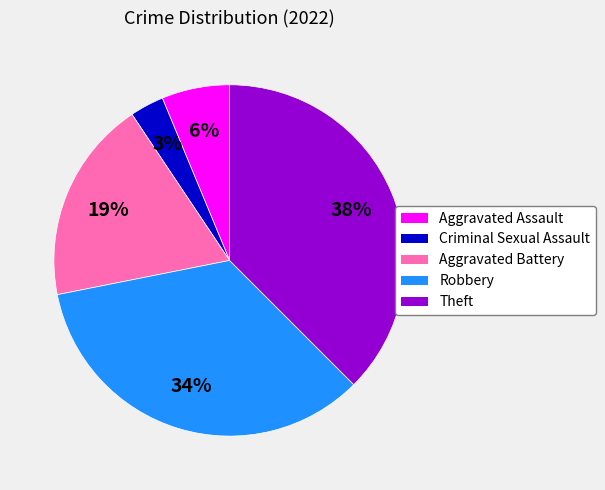

How many slices are in this pie chart?

5